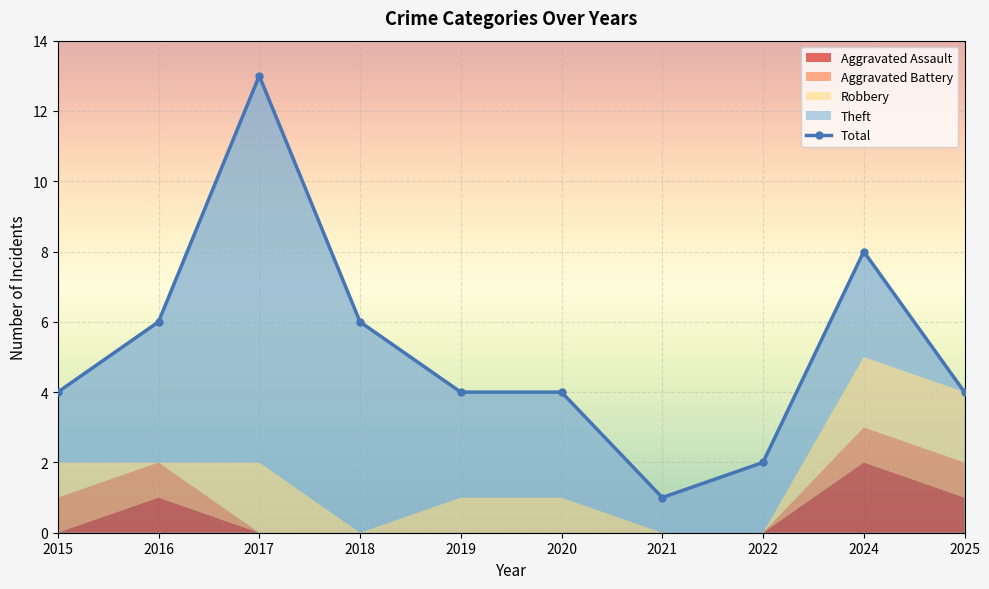

What is the approximate value at 2019?

4